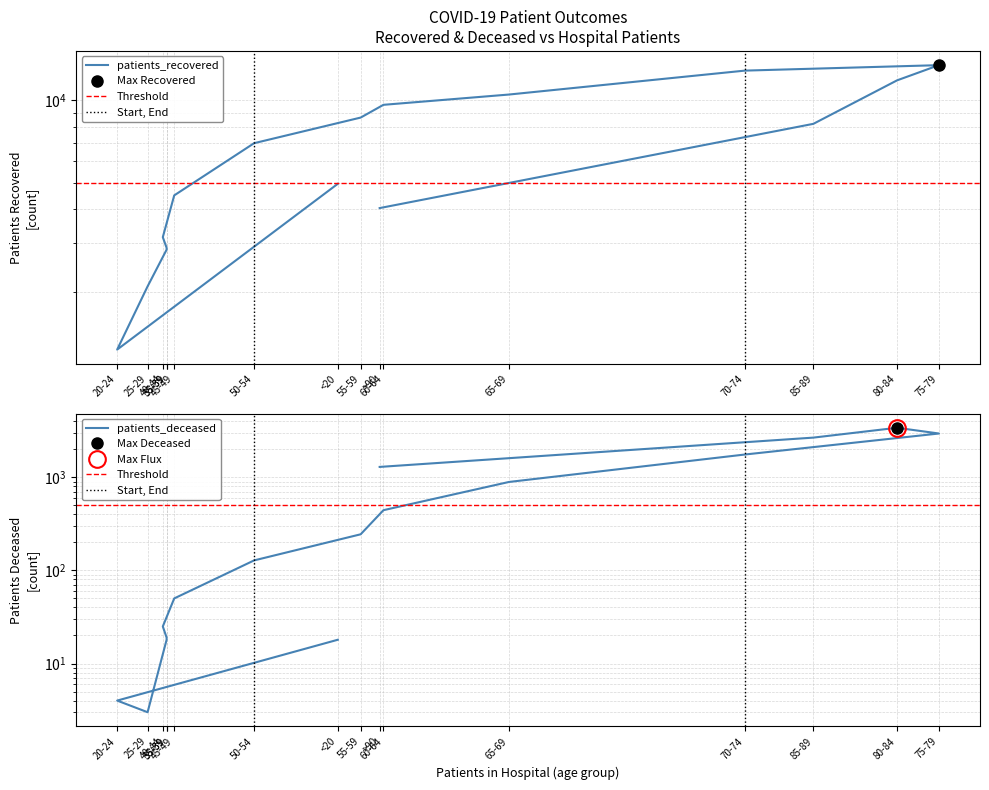

What is the maximum value for patients_deceased?

3397